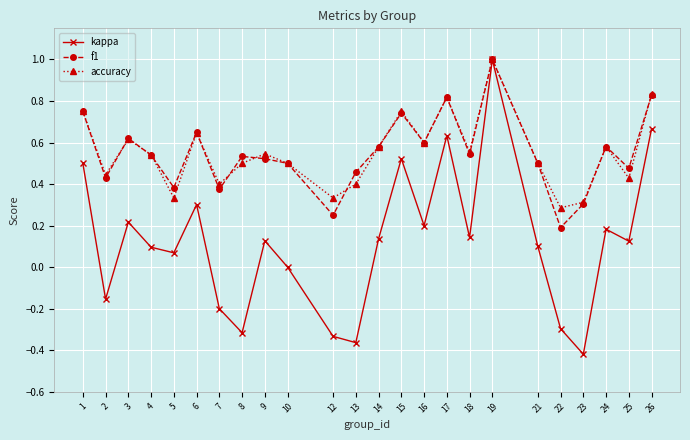

Between 8 and 23, which series saw the biggest shift?

f1